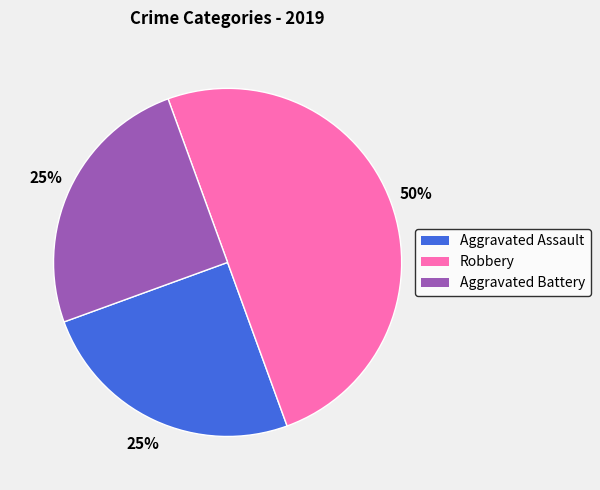

Which slice is the largest?

Robbery